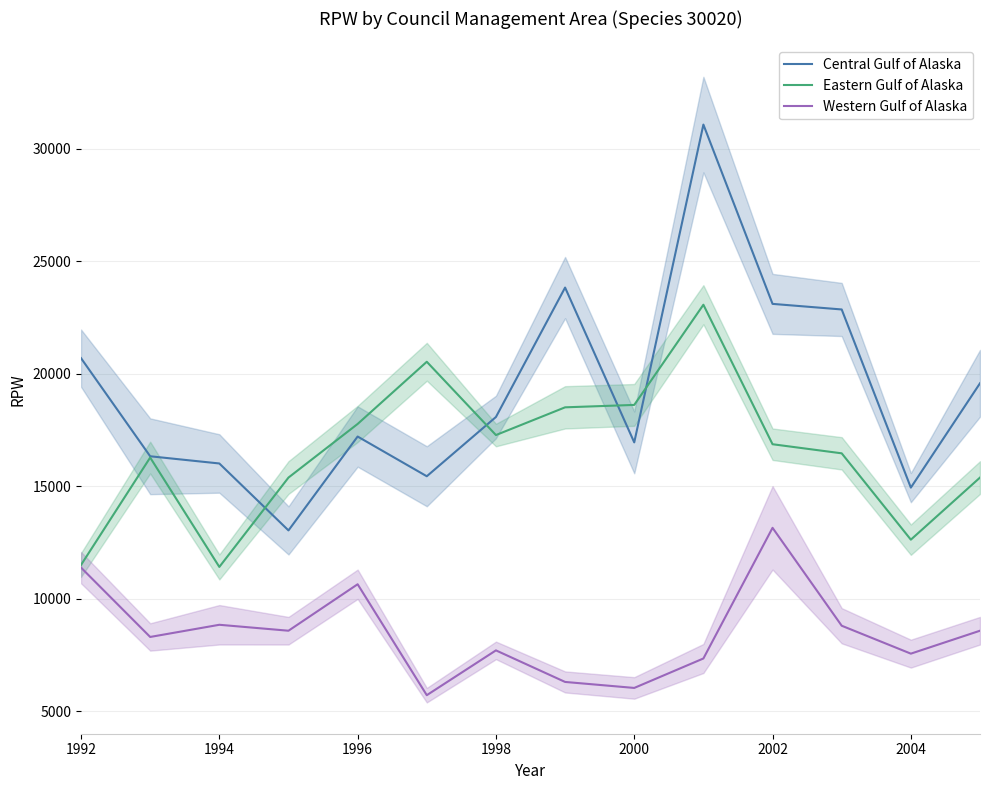

What is the sum of the Central Gulf of Alaska values at 1994 and 1998?

34099.7